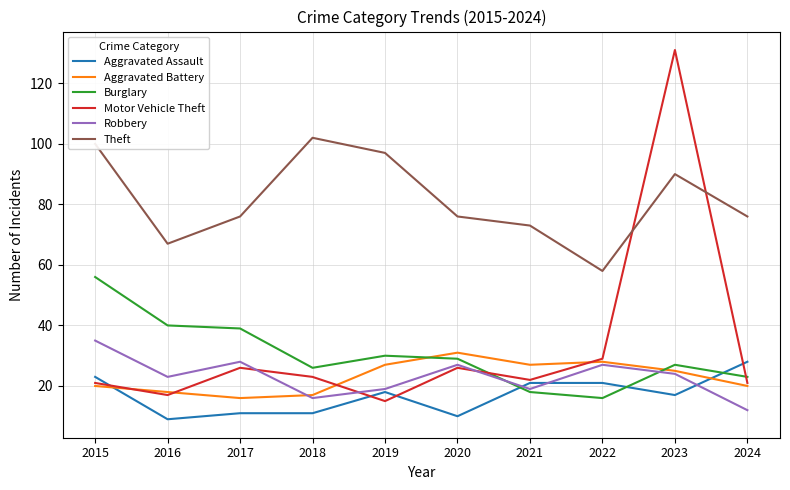

What is the total value across all series at 2022?

179